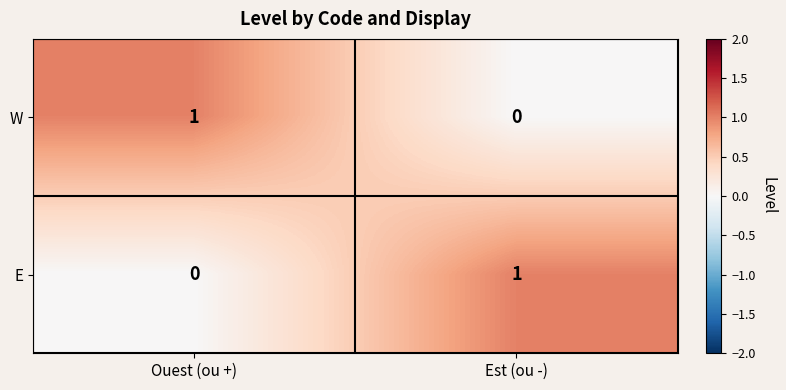

Is it true that E equals 1 at Est (ou -)?

True